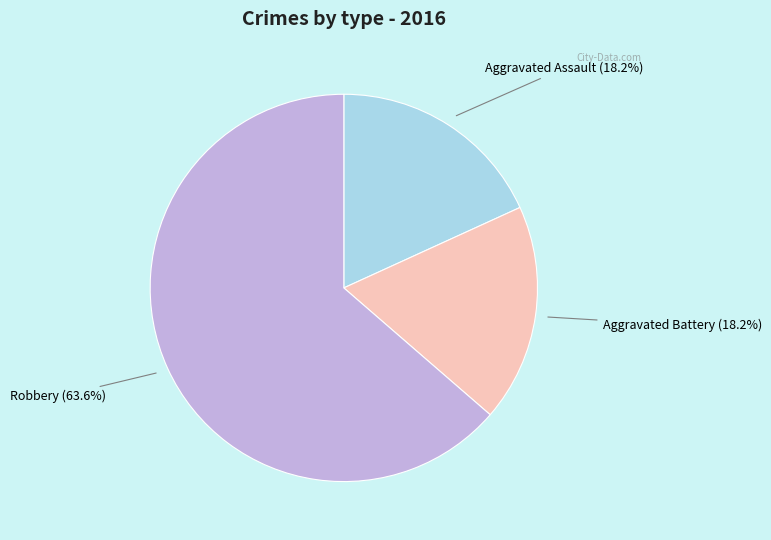

Is the sum of Robbery and Aggravated Battery greater than half?

Yes